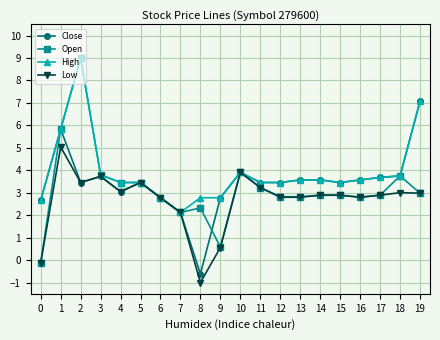

Rank the series by their average value, from highest to lowest.

High, Close, Open, Low